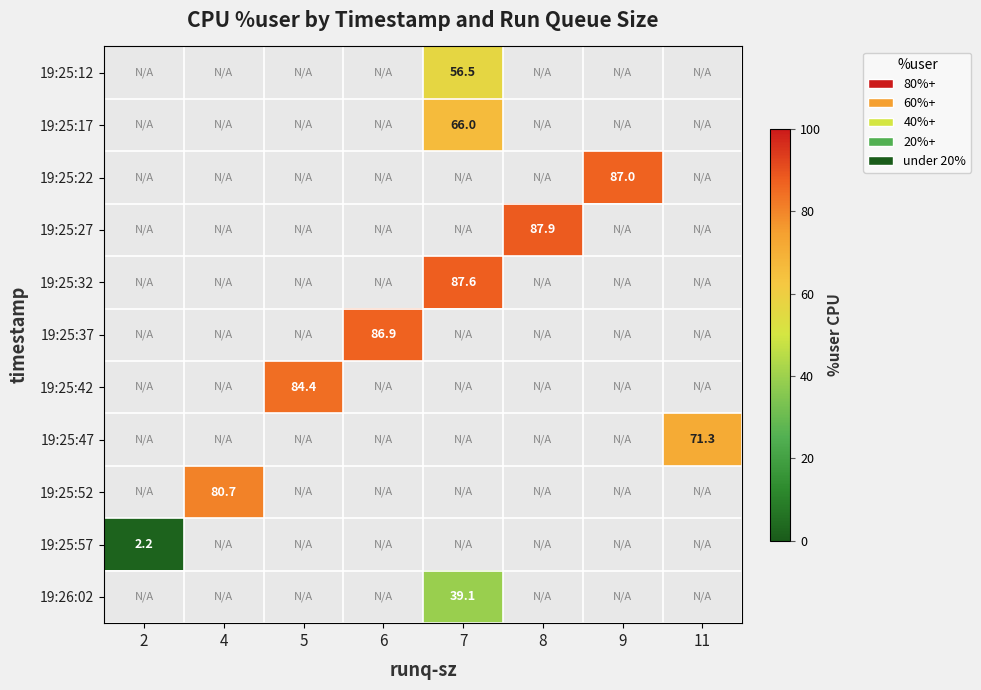

What is the greatest value displayed?

87.9